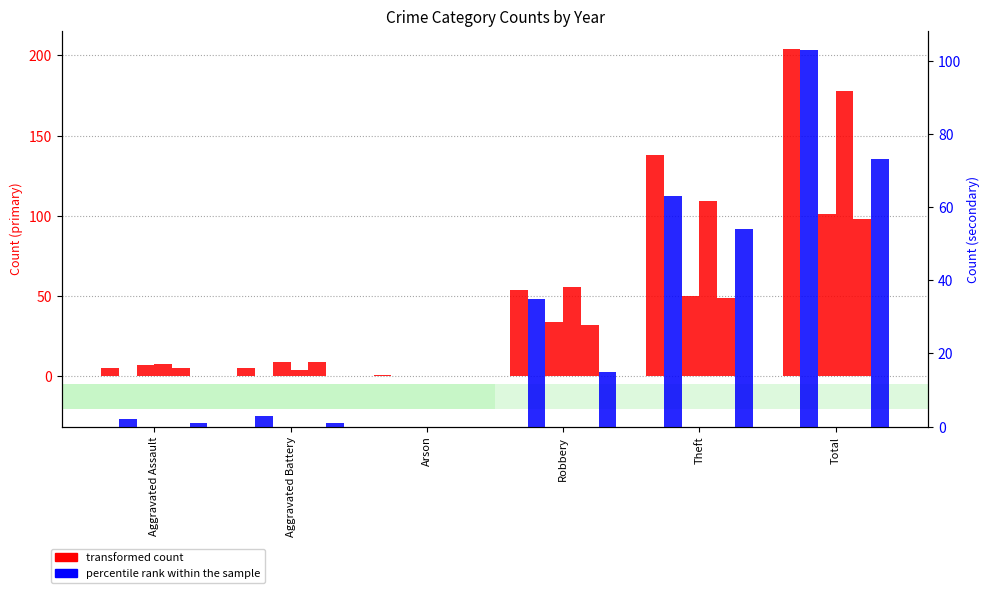

The 2019 series shows 54 at Robbery. True or false?

True